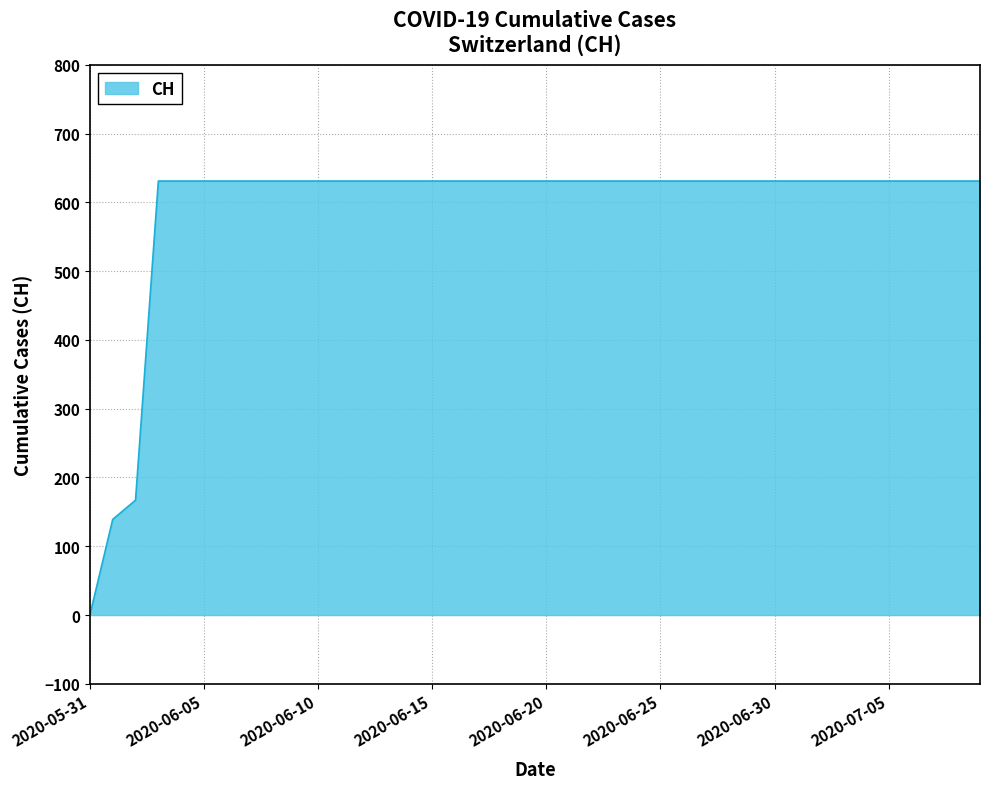

What is the difference between the maximum and minimum values?

631